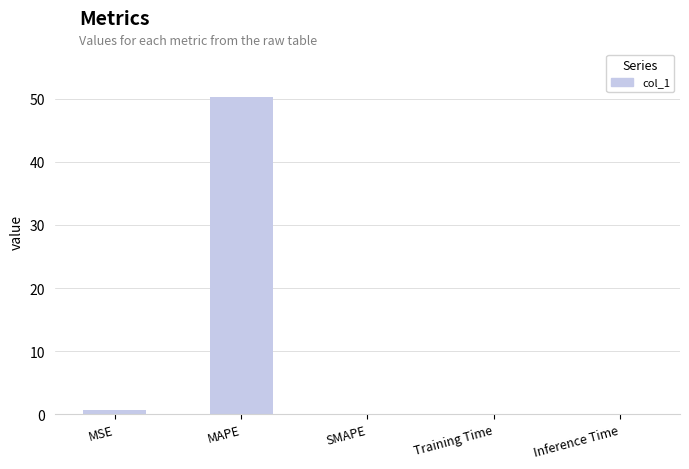

What is the change in value from MAPE to Training Time?

-50.3